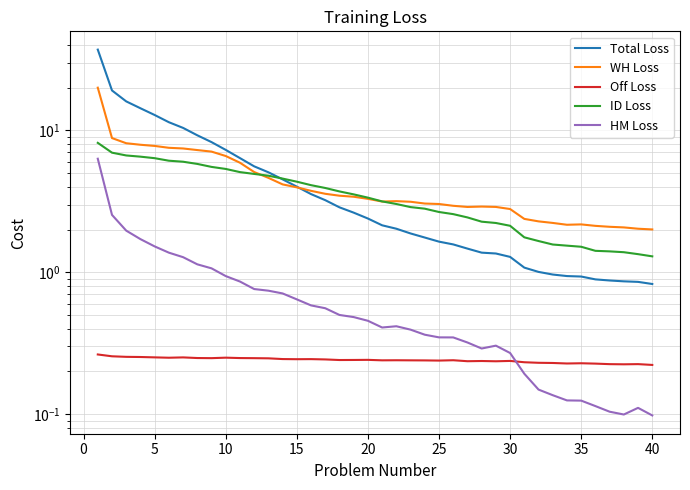

Is the value of Total Loss at 27 greater than the value of WH Loss at 31?

No